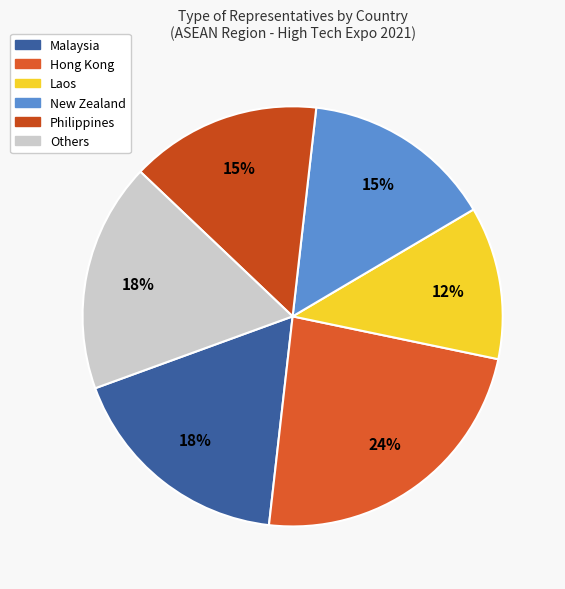

How many slices are in this pie chart?

6